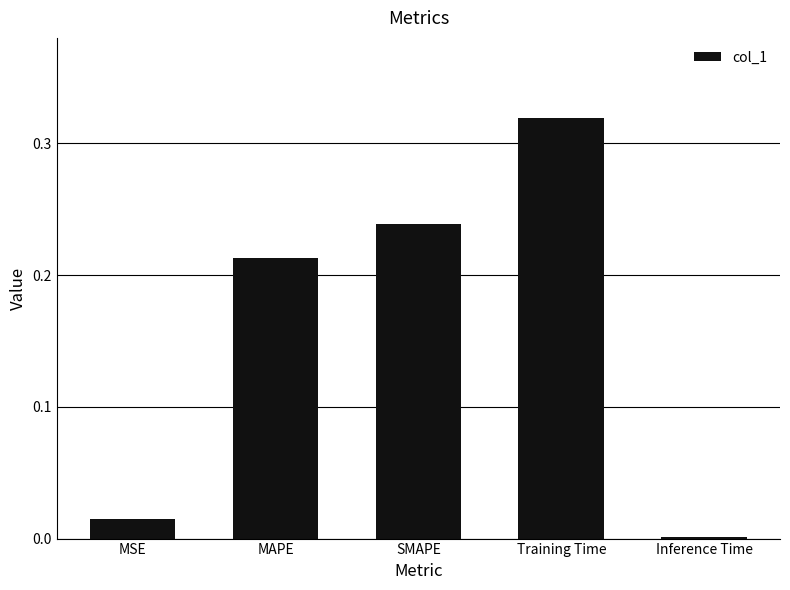

At which category does the chart reach its peak across all series?

Training Time